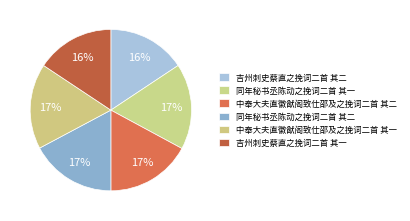

Is there a majority slice in this chart?

No